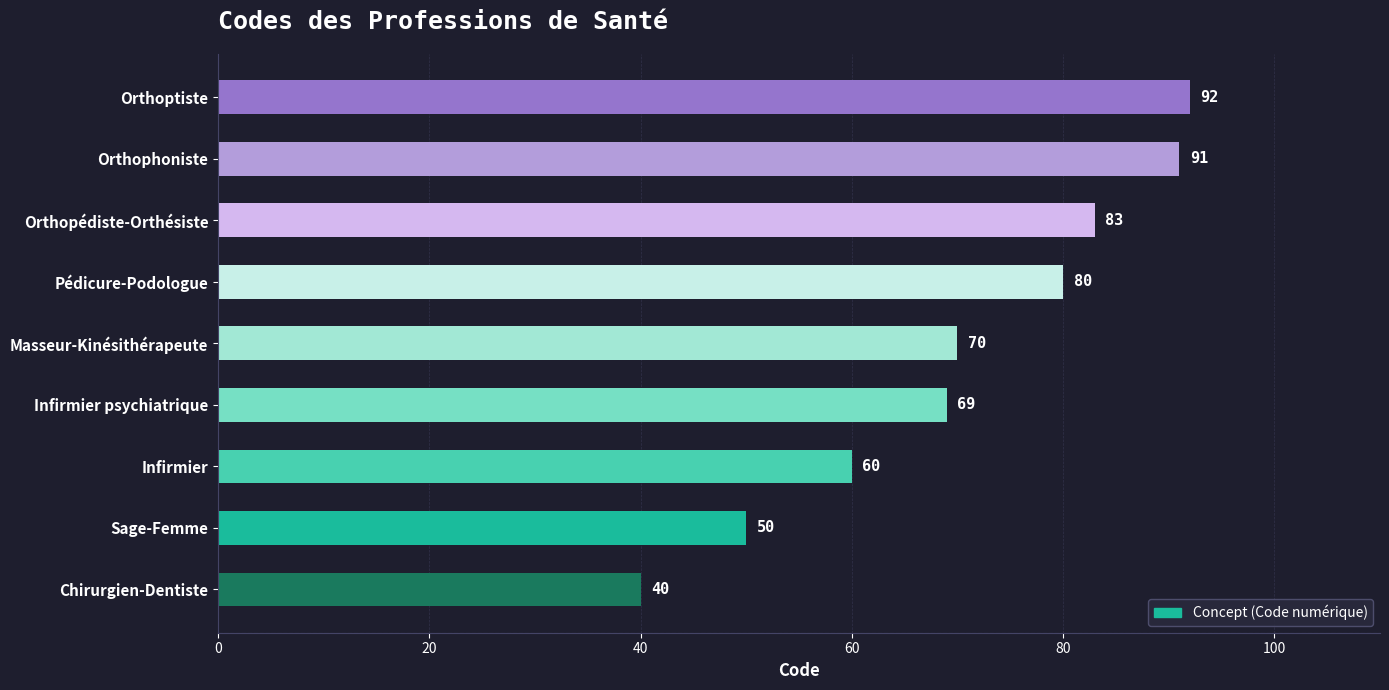

What is the difference between the second highest and minimum values?

51